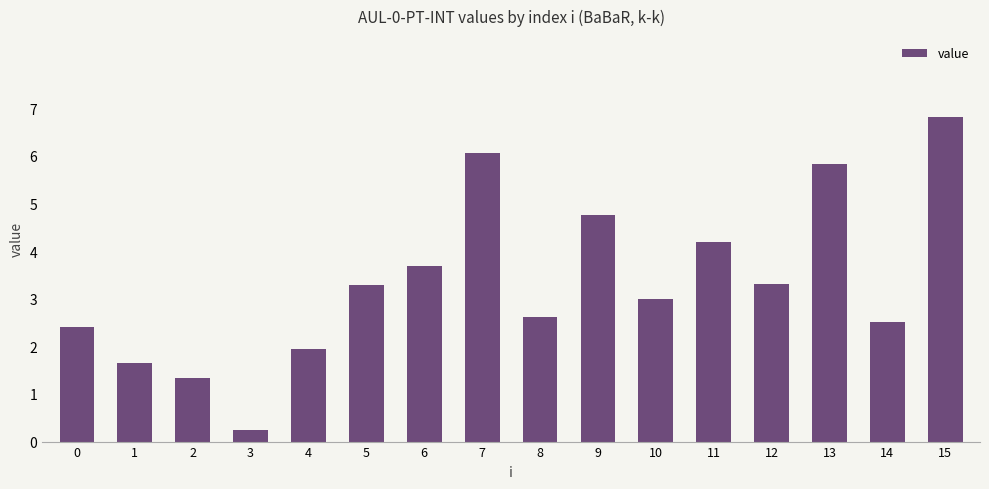

What is the value of the 16th bar from the left?

6.8